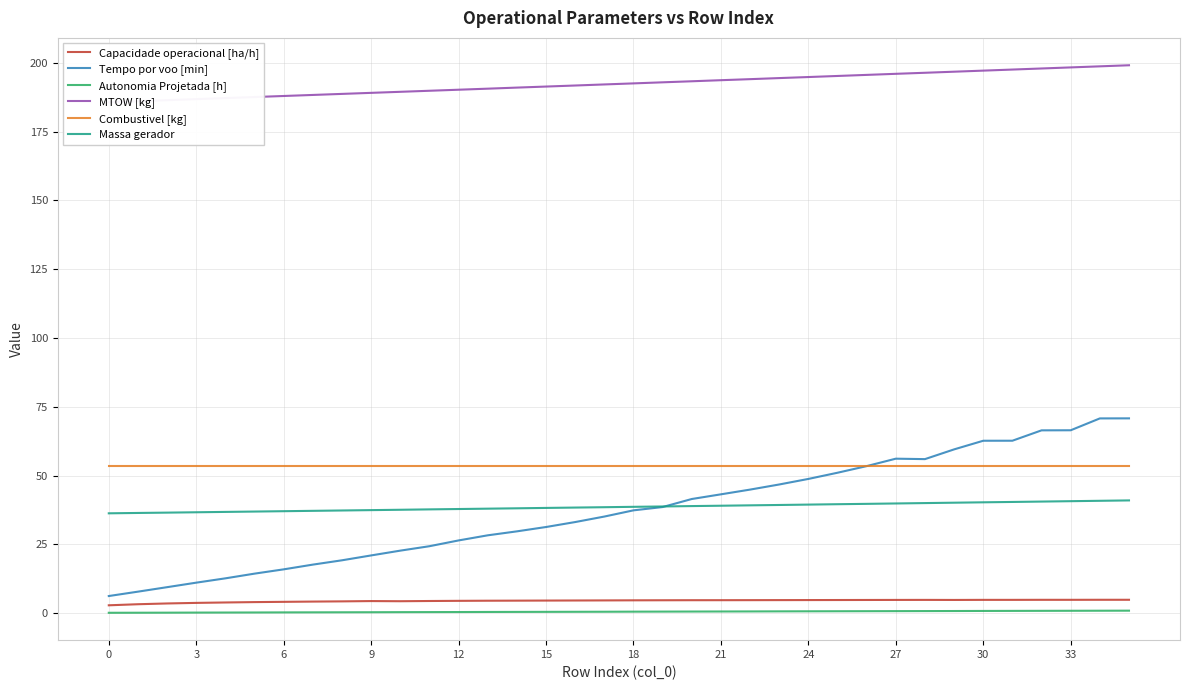

Is the value of Capacidade operacional [ha/h] at 27 greater than the value of Combustivel [kg] at 24?

No